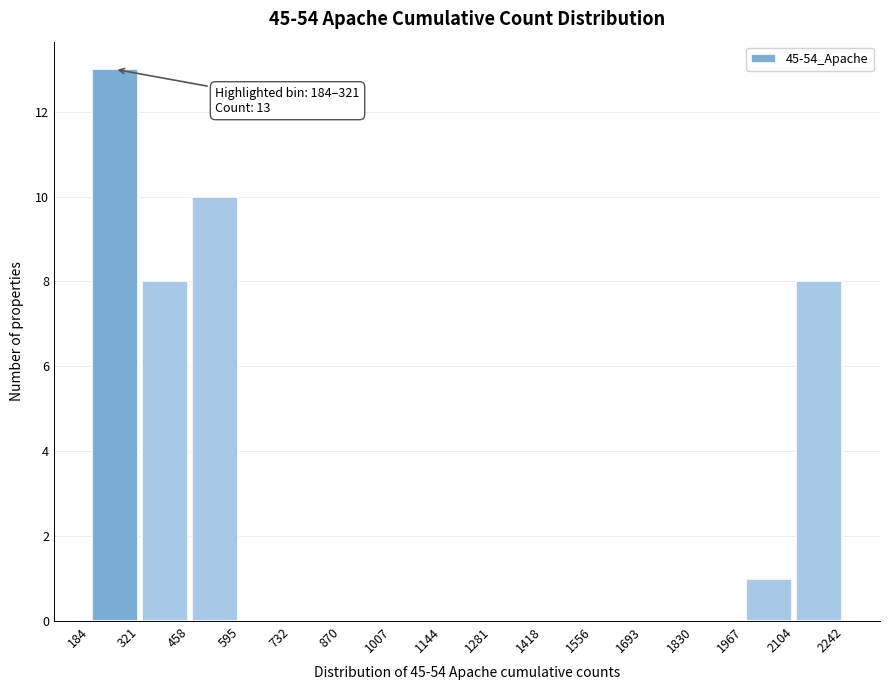

Which range on the x-axis has the tallest bar?

184 to 321